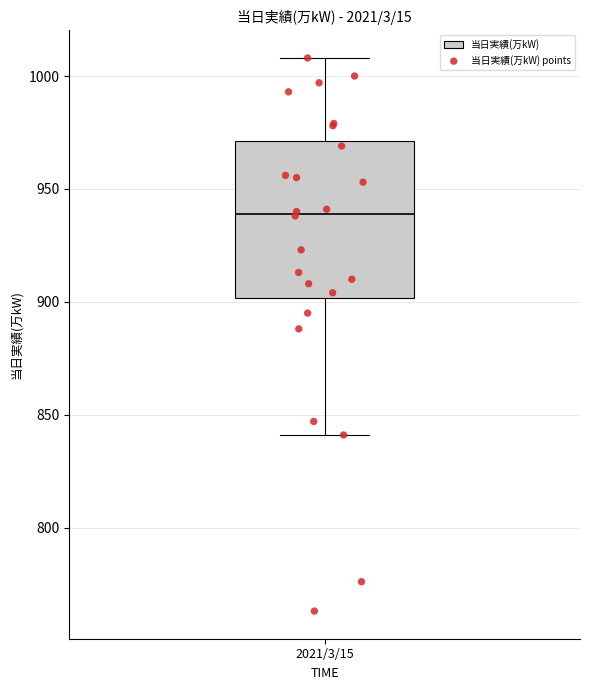

Where is the upper edge of the box for 2021/3/15 on the y-axis? The values are not printed on the chart, so give them approximately, as read against the axis.

970